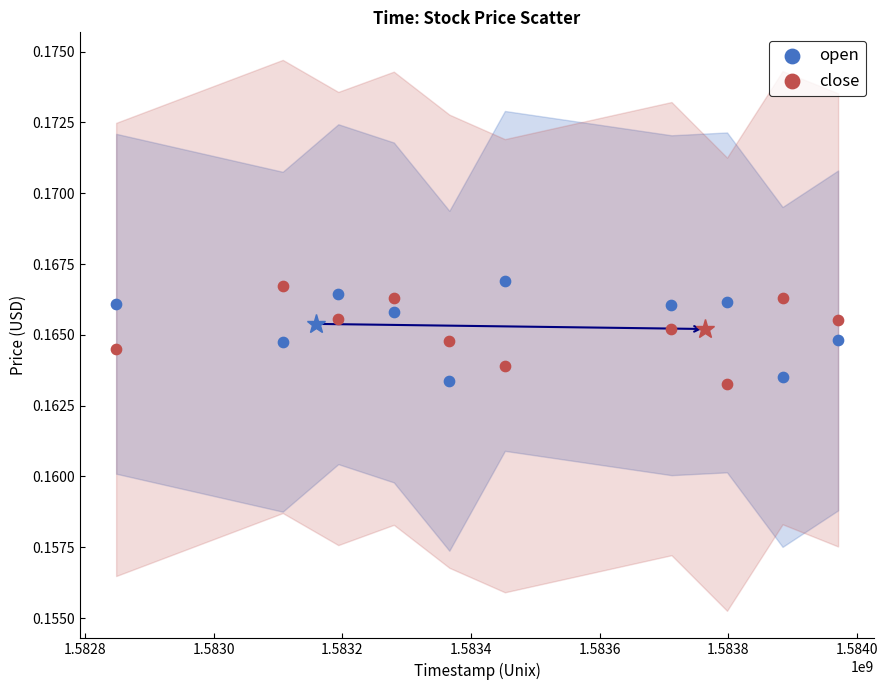

What is the X range (max minus min) for the scatter plot?

1123200.0